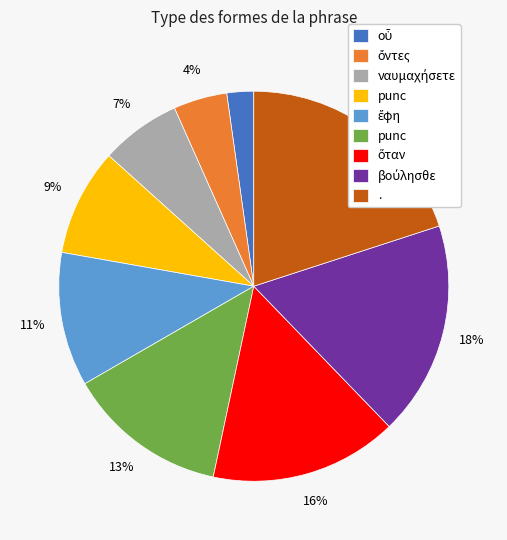

Does any single category account for the majority?

No